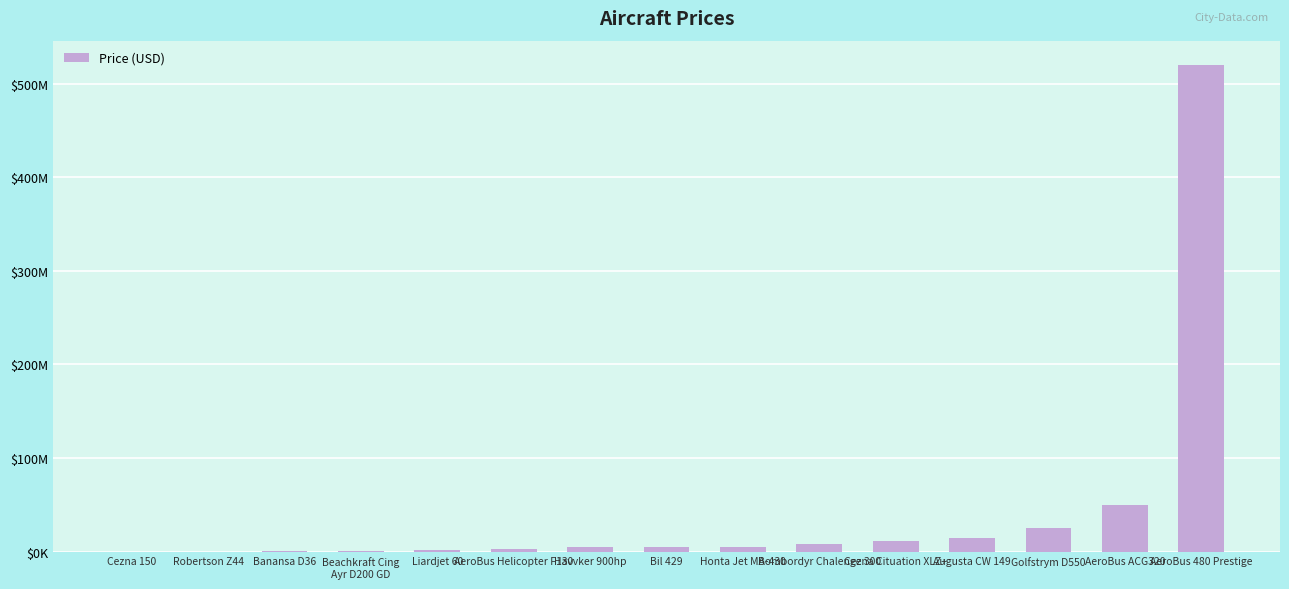

What is the label of the 11th bar from the right?

Liardjet 60